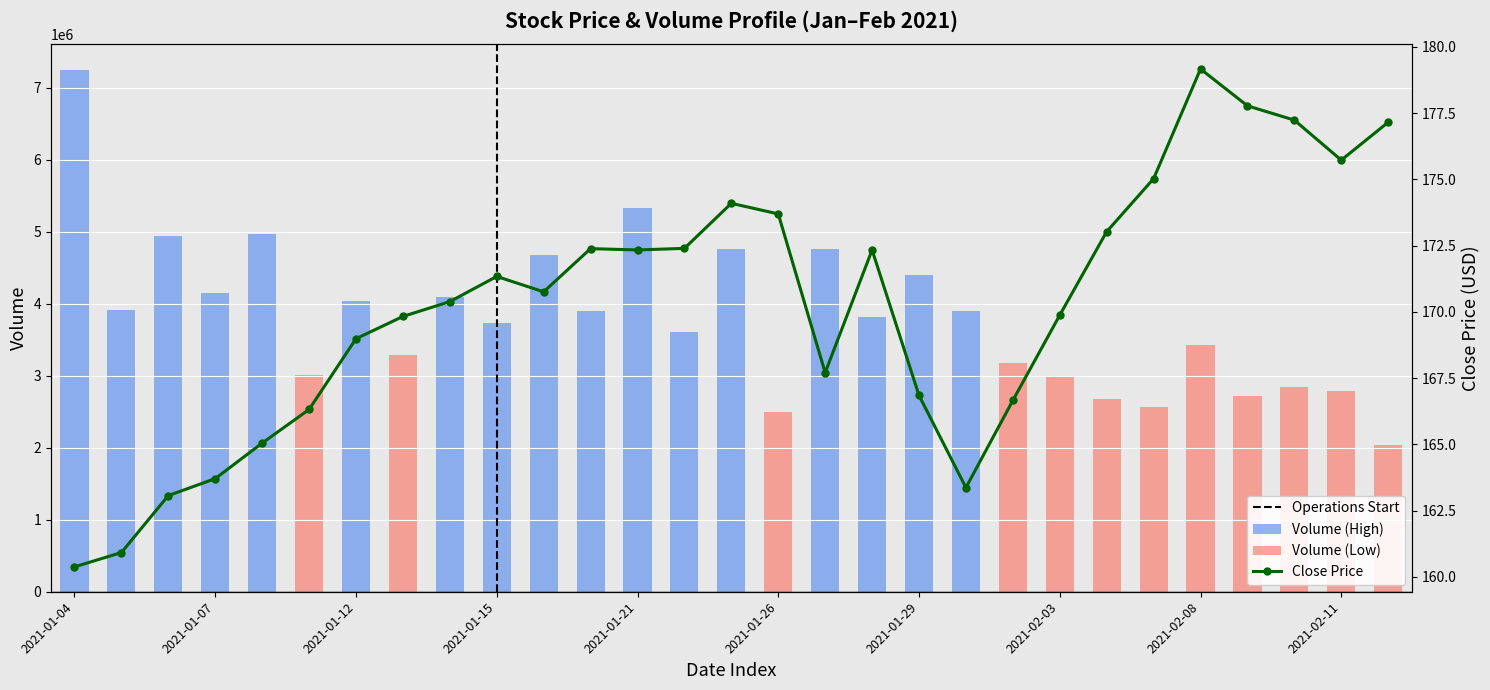

True or false: the data shows 268.7 at 2021-02-10.

False